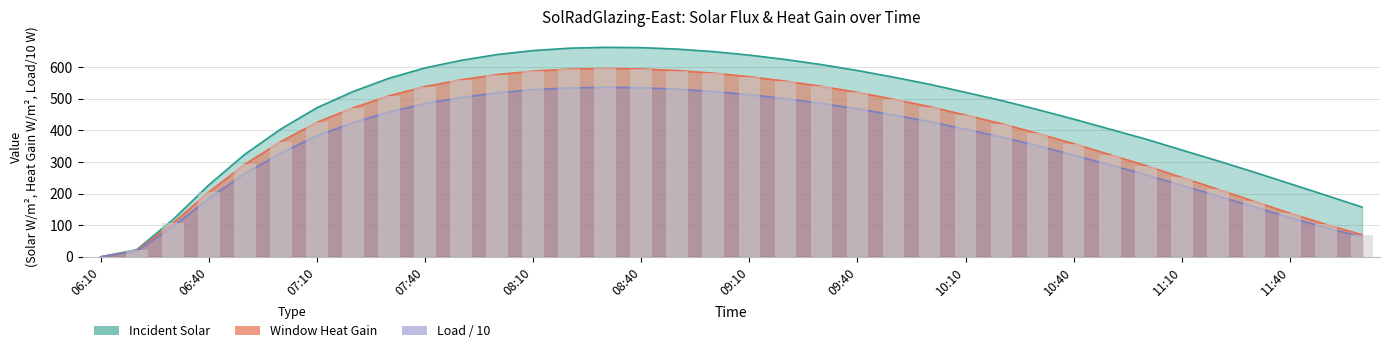

What is the difference between the Load (scaled) values at 11:40 and 07:40?

360.6